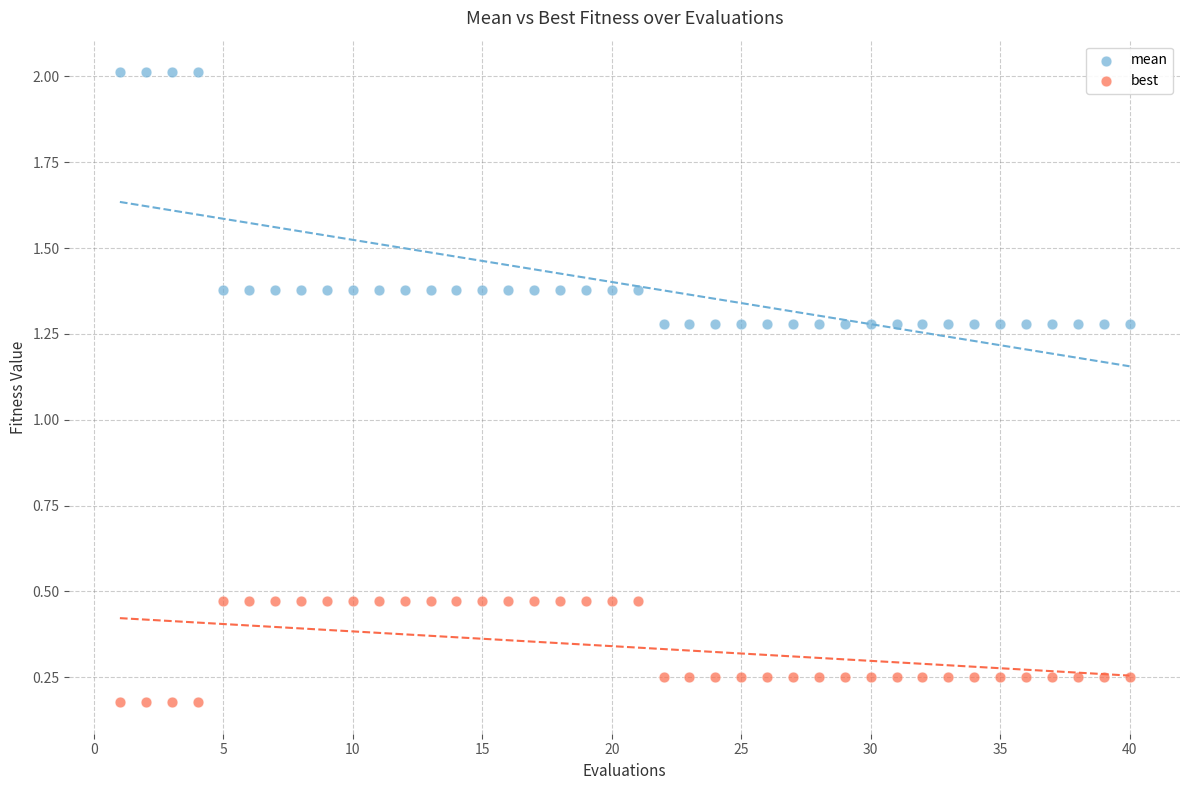

Which series contains the highest Y value?

mean